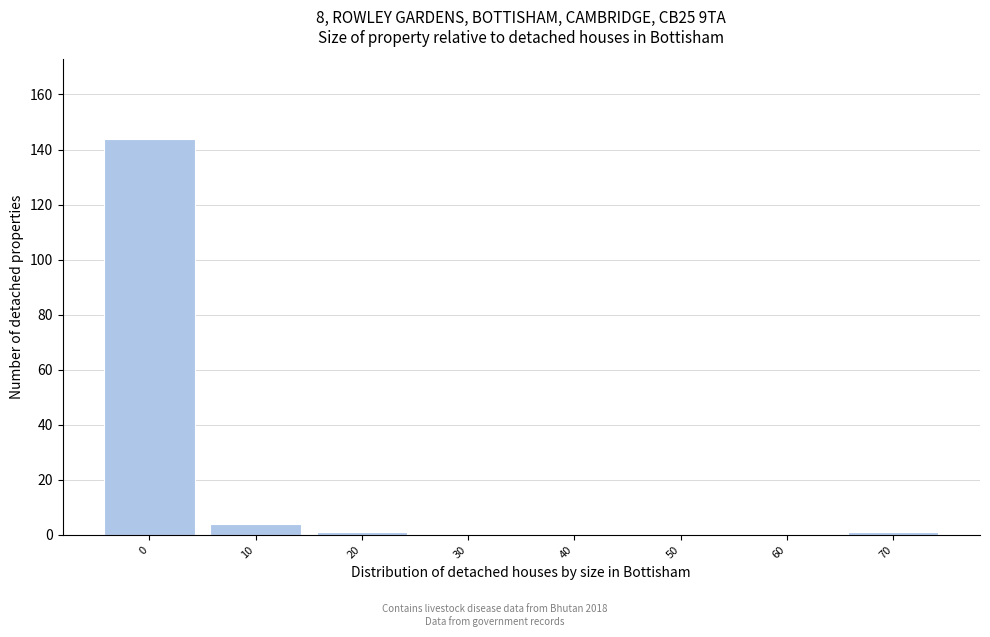

Reading right to left, transcribe all the data shown in this chart.

70=1	60=0	50=0	40=0	30=0	20=1	10=4	0=144